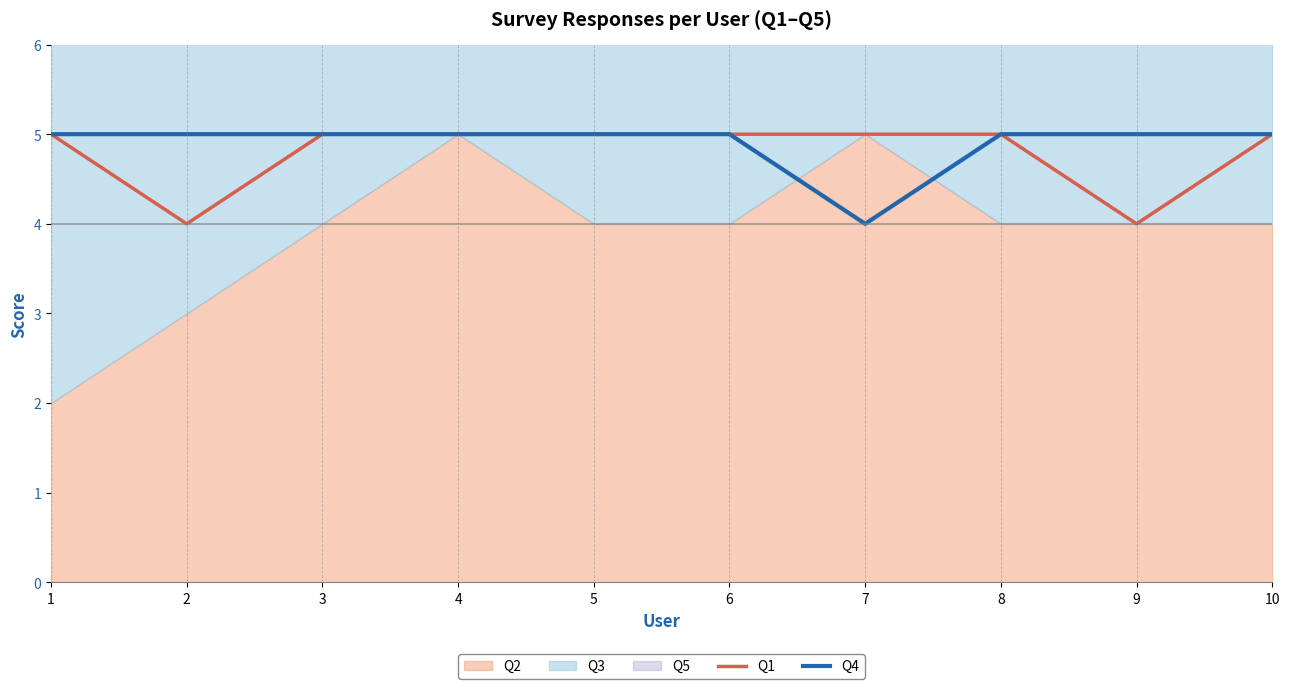

What is the difference between the maximum and minimum values in the Q4 series?

1